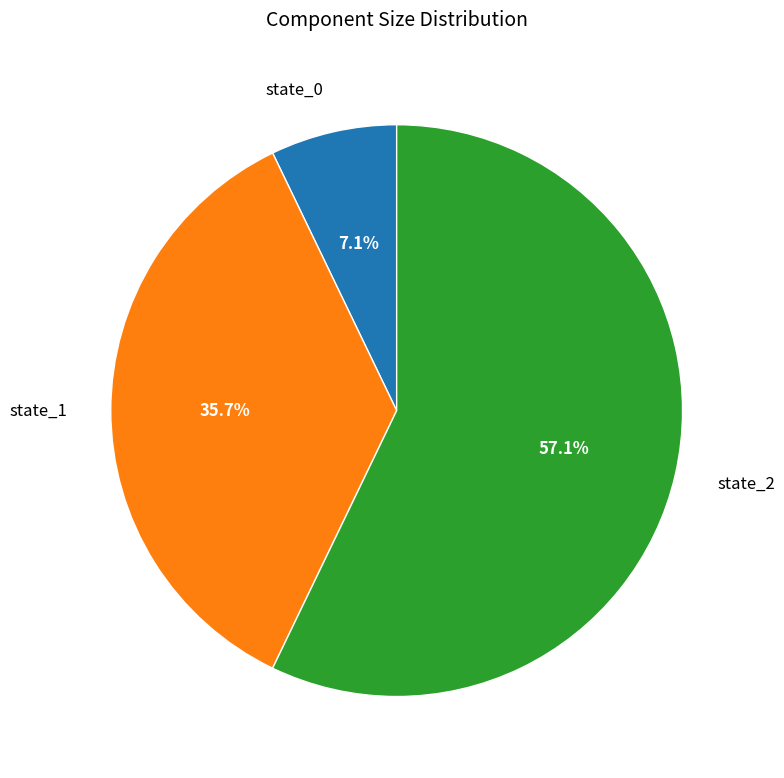

Between state_1 and state_2, which is larger?

state_2